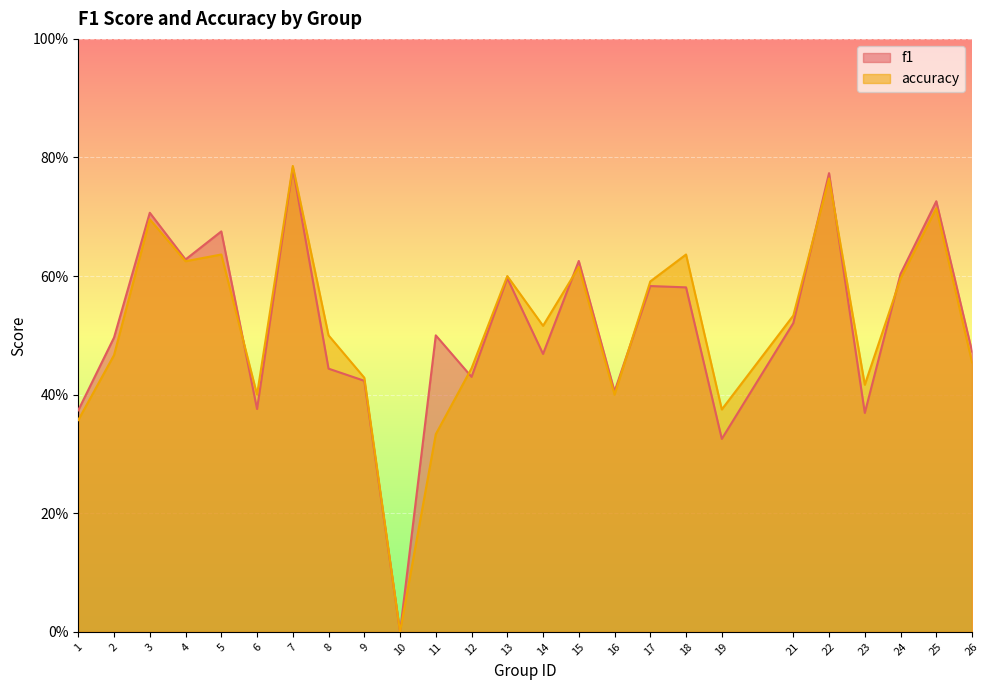

How many accuracy values are between 0 and 1?

25